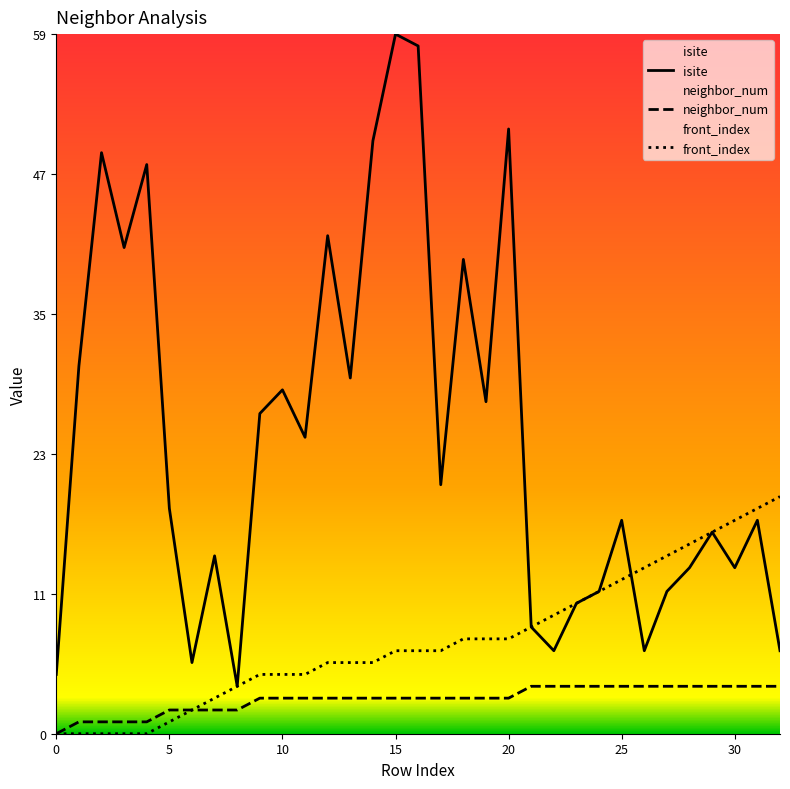

How many distinct data groups are displayed?

3